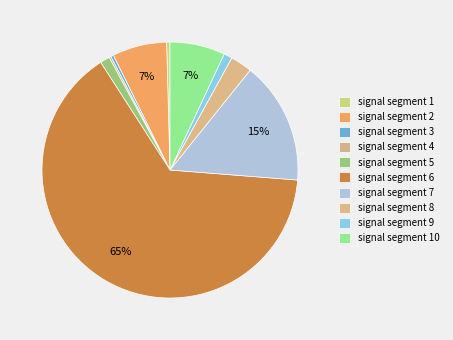

To the nearest percent, what portion does signal segment 6 represent?

65%